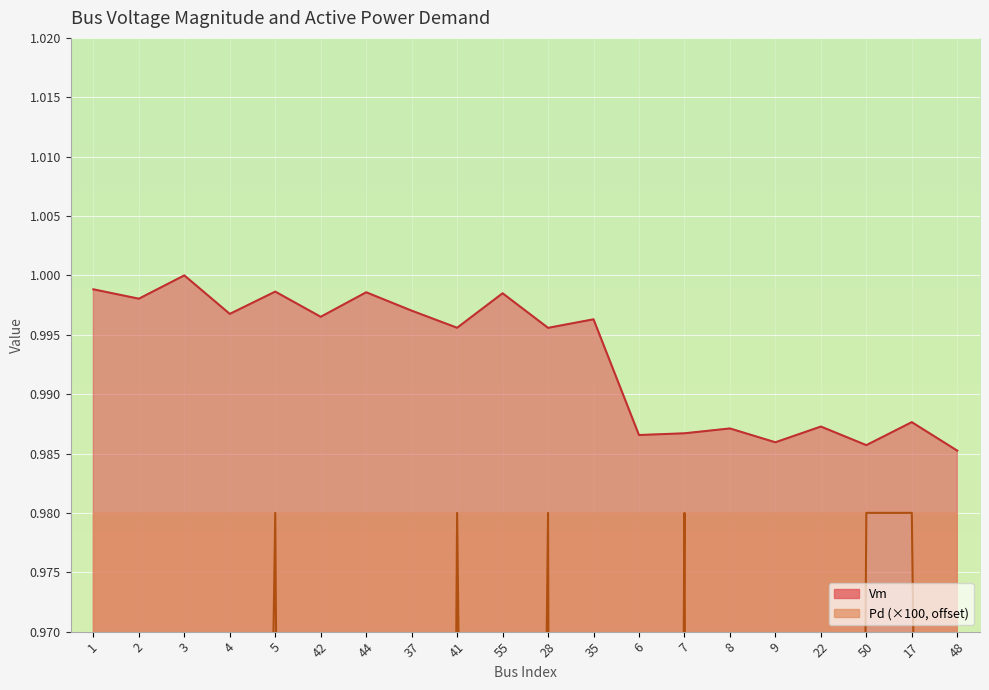

What position from the left is 48?

20